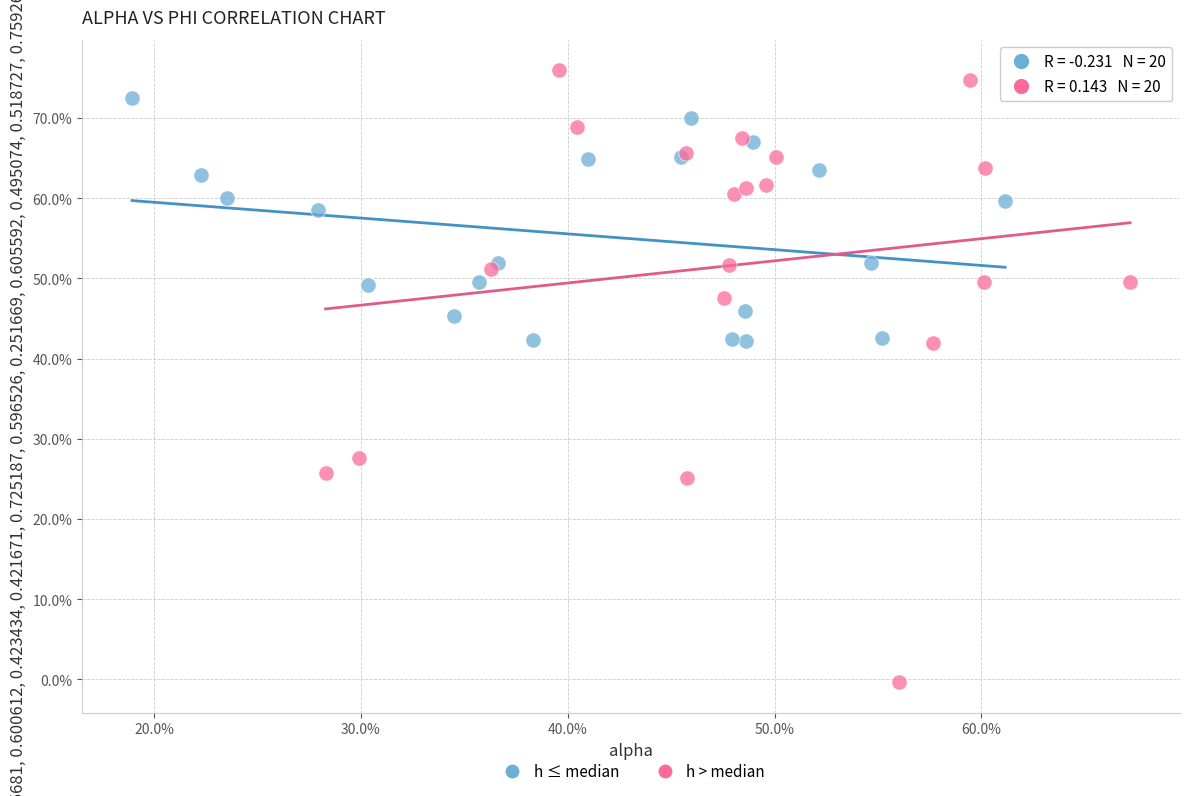

What are all the series names shown in the legend?

h ≤ median, h > median